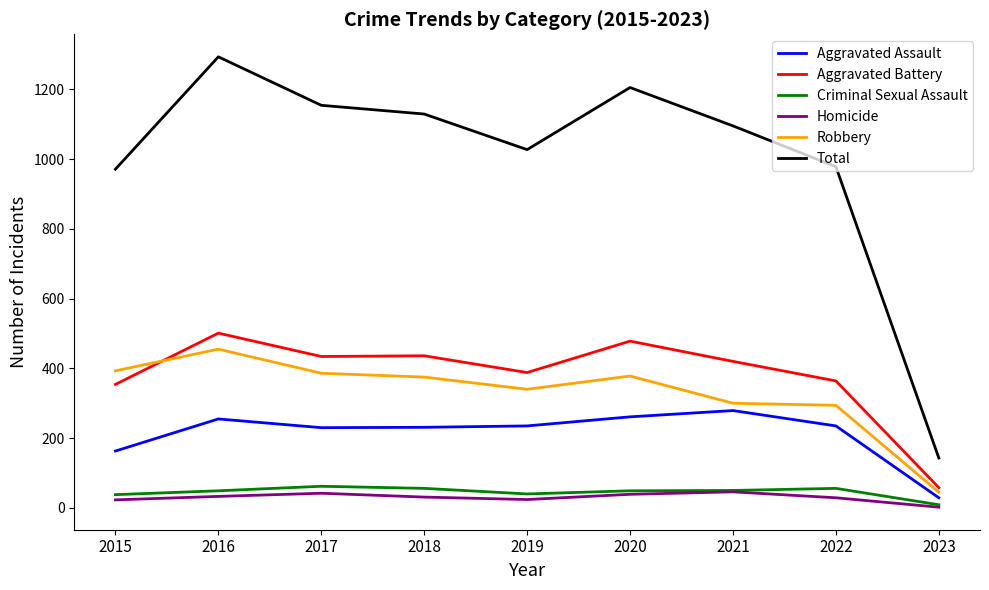

True or false: Homicide and Aggravated Assault cross at least once.

False